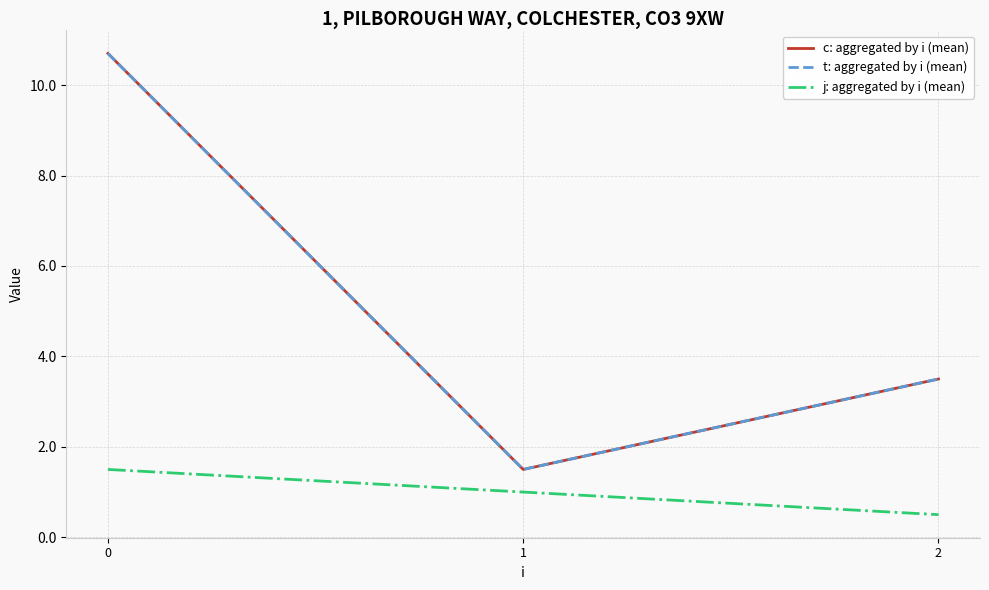

Does the chart display data point markers on the line(s)?

No